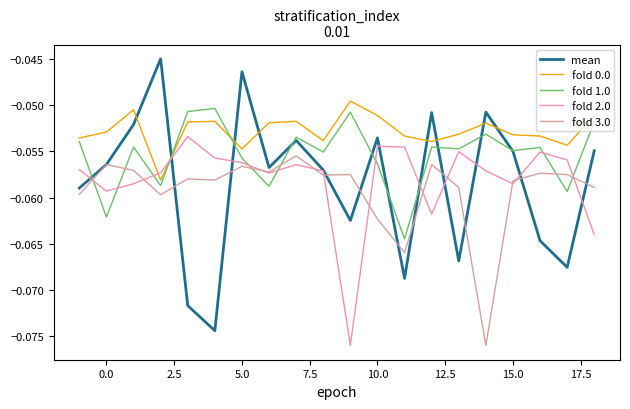

Which series has the widest spread of values?

mean